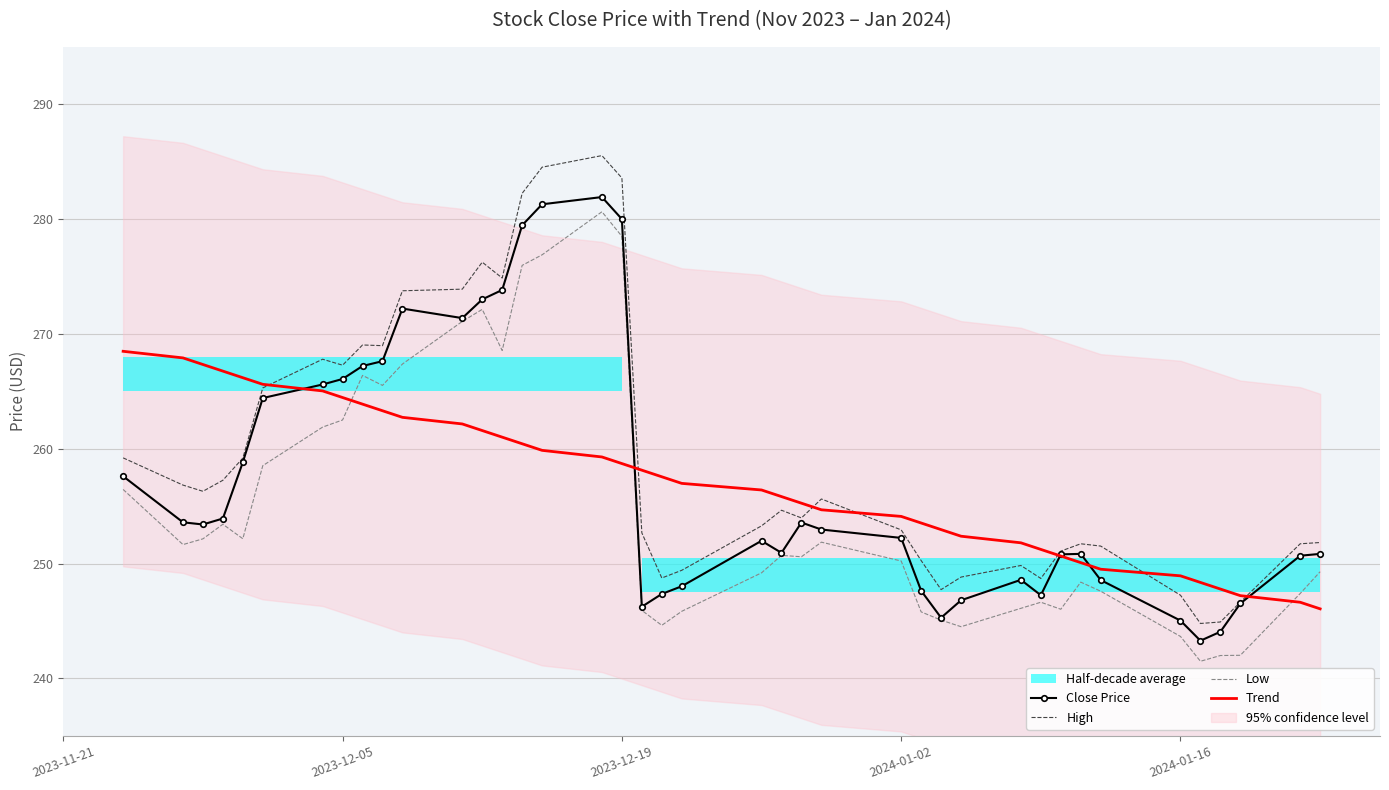

What is the greatest value displayed?

285.5